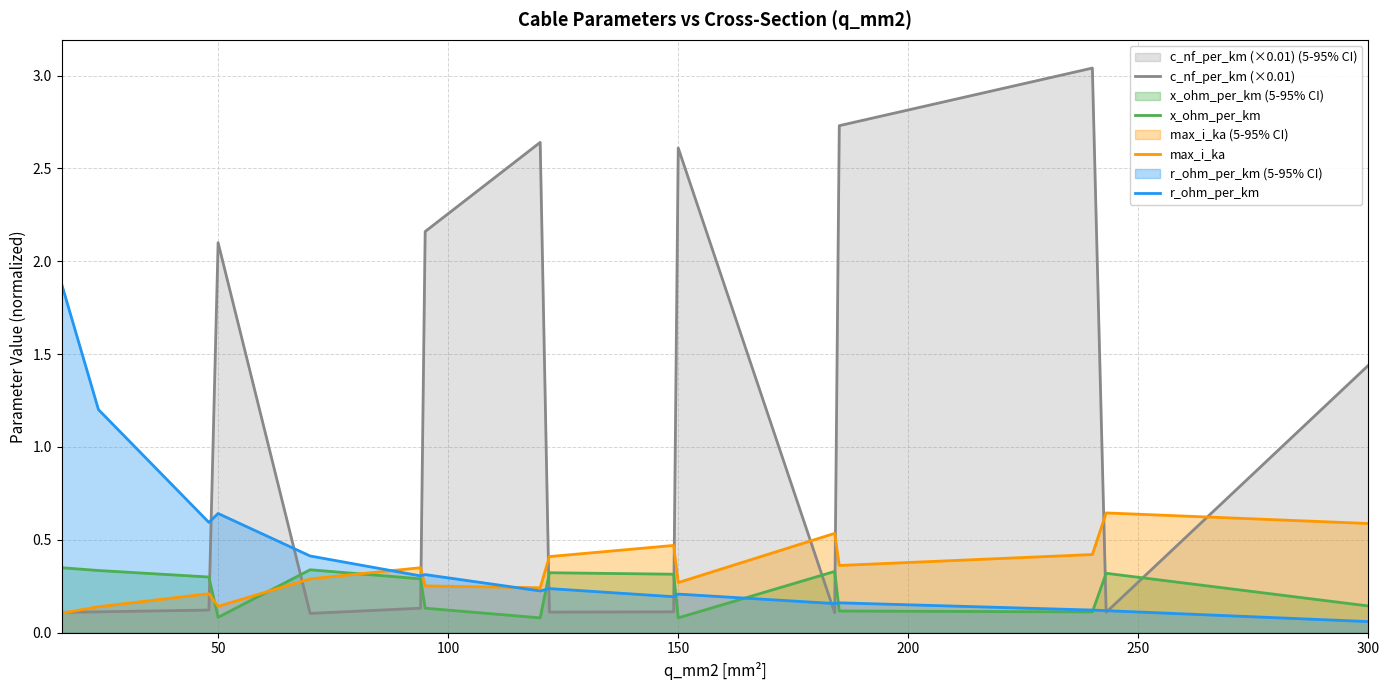

How many intersections are there between max_i_ka and x_ohm_per_km?

3